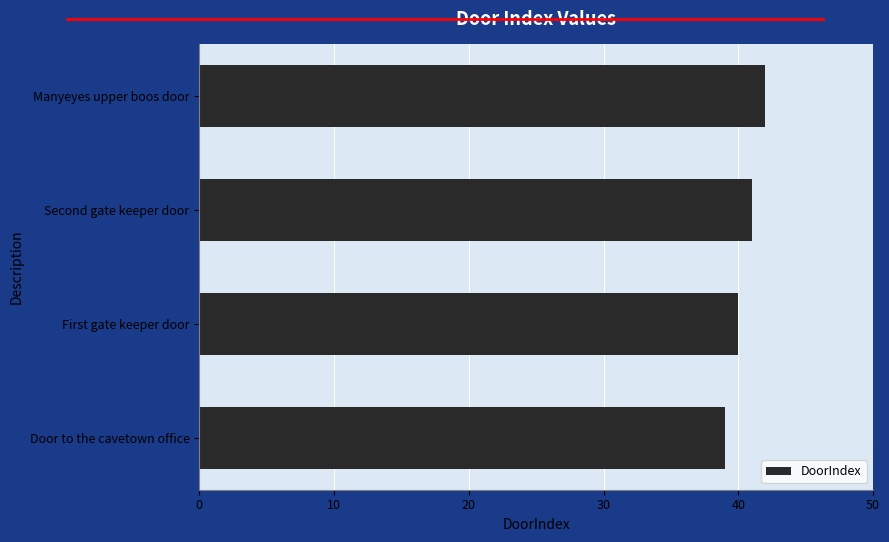

What is the greatest value displayed?

42